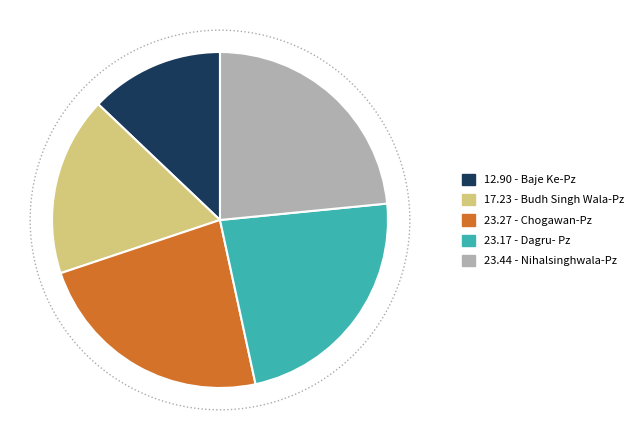

Does any single category account for the majority?

No